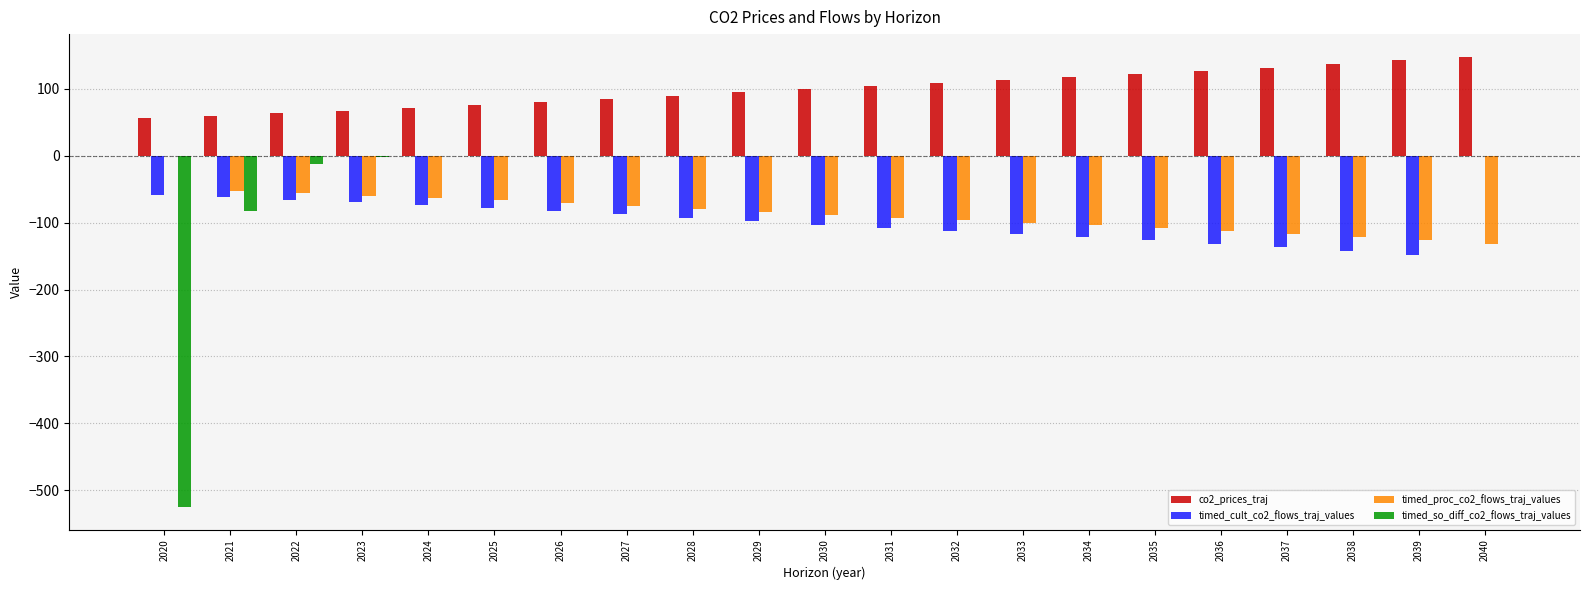

Are the bars grouped side by side (vs. stacked)?

Yes